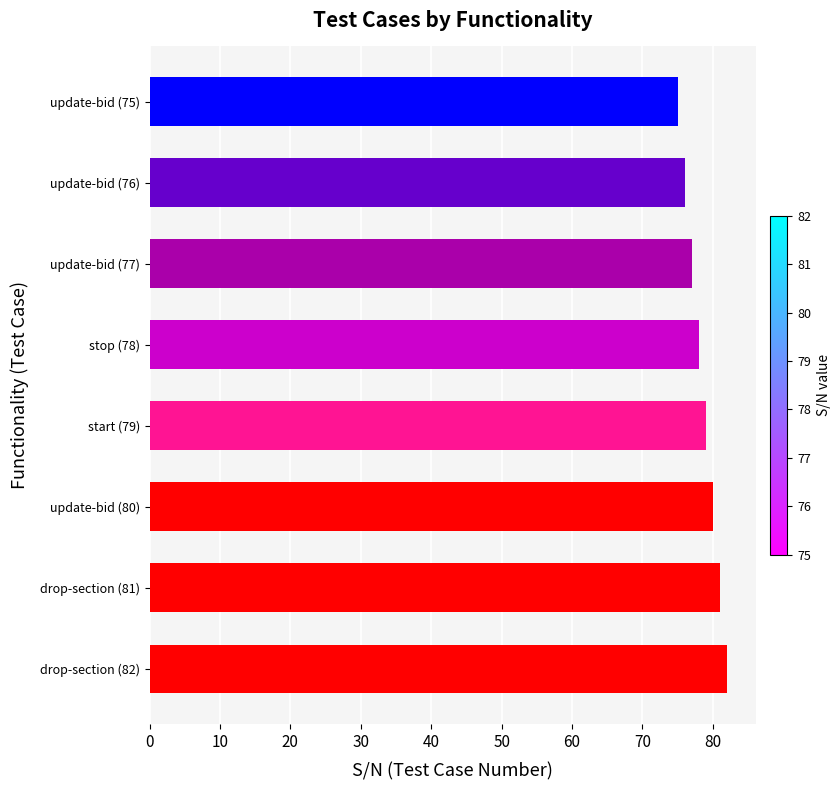

Reading bottom to top, what are all the values shown in this chart?

drop-section (82)=82	drop-section (81)=81	update-bid (80)=80	start (79)=79	stop (78)=78	update-bid (77)=77	update-bid (76)=76	update-bid (75)=75